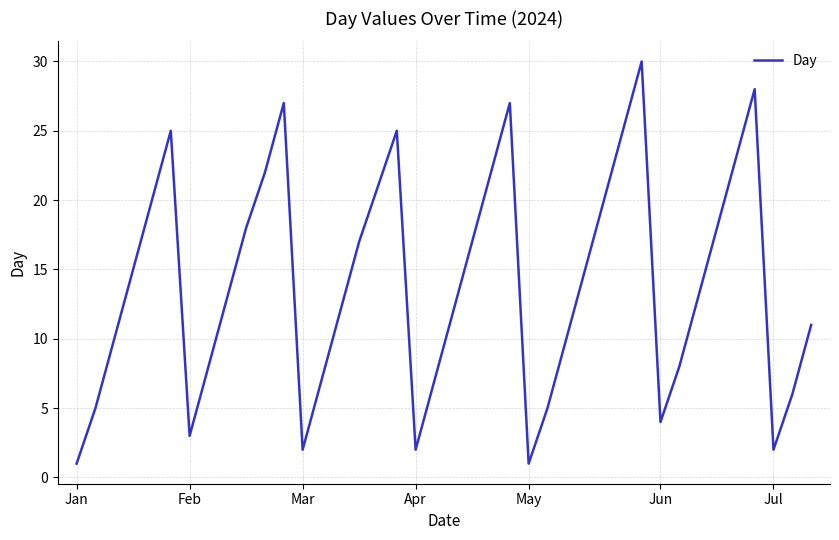

What is the difference between the maximum and minimum values?

29